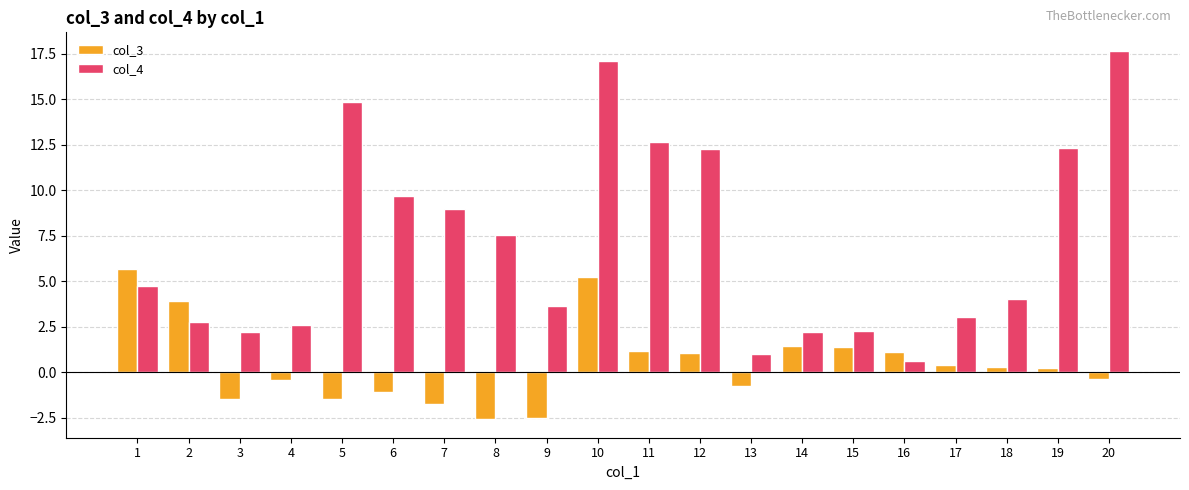

What is the minimum value for col_4?

0.6